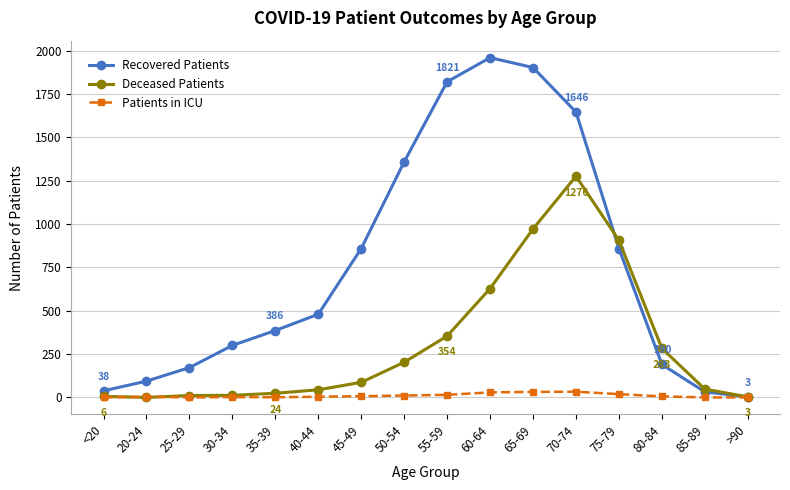

What is the label of the 7th point from the right?

60-64